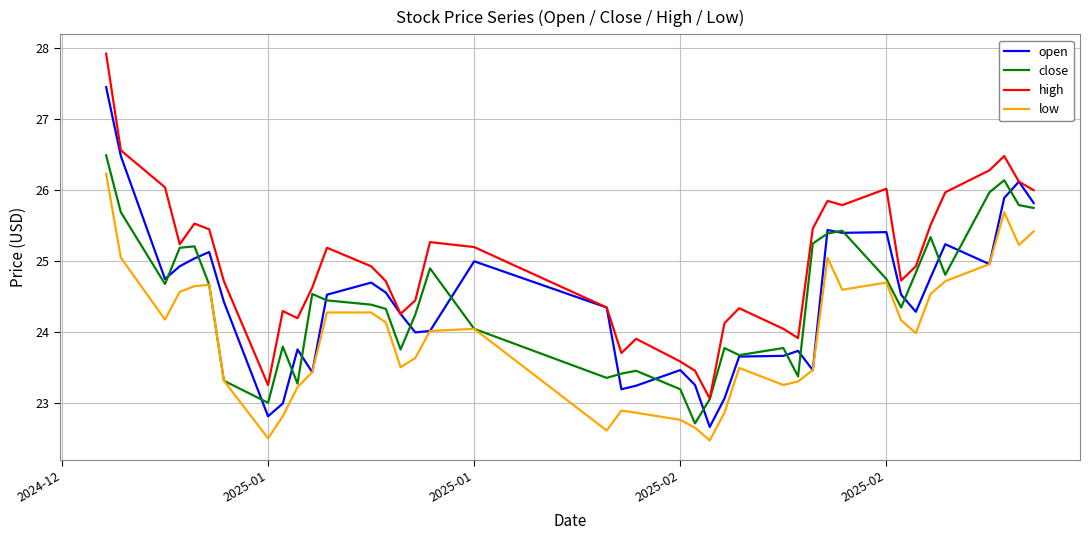

What is the highest value of the low series?

26.2